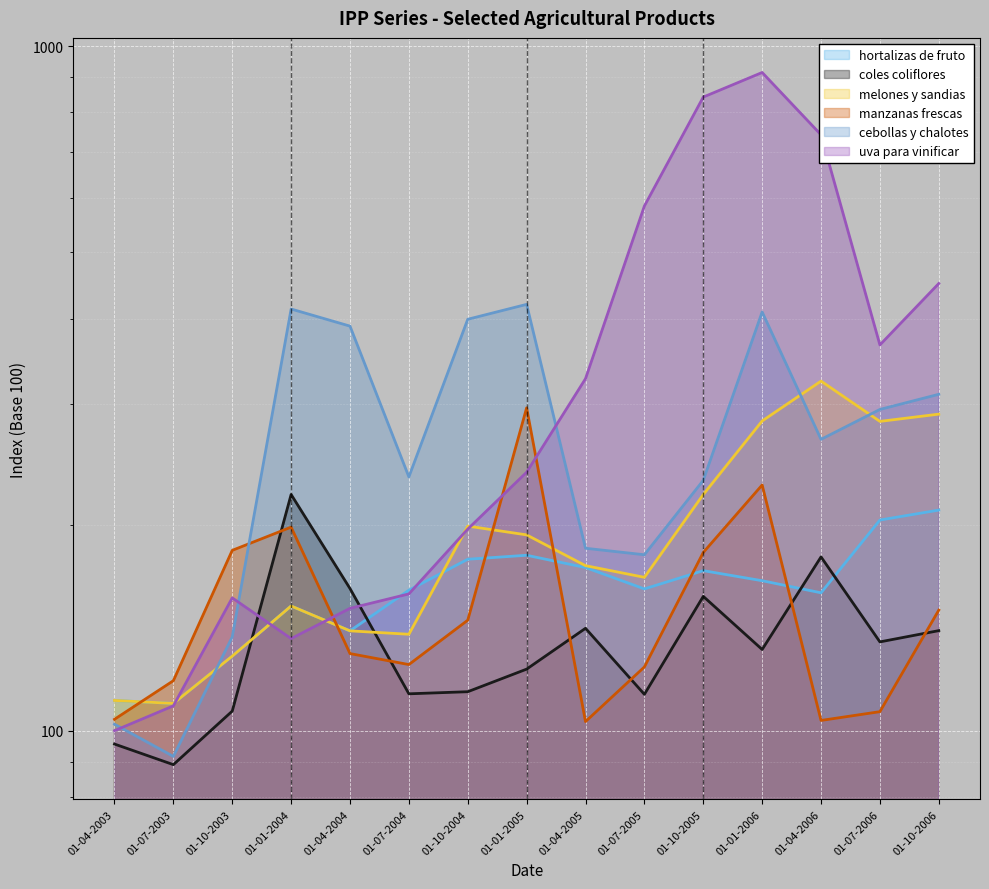

What is the minimum value for hortalizas de fruto?

109.6